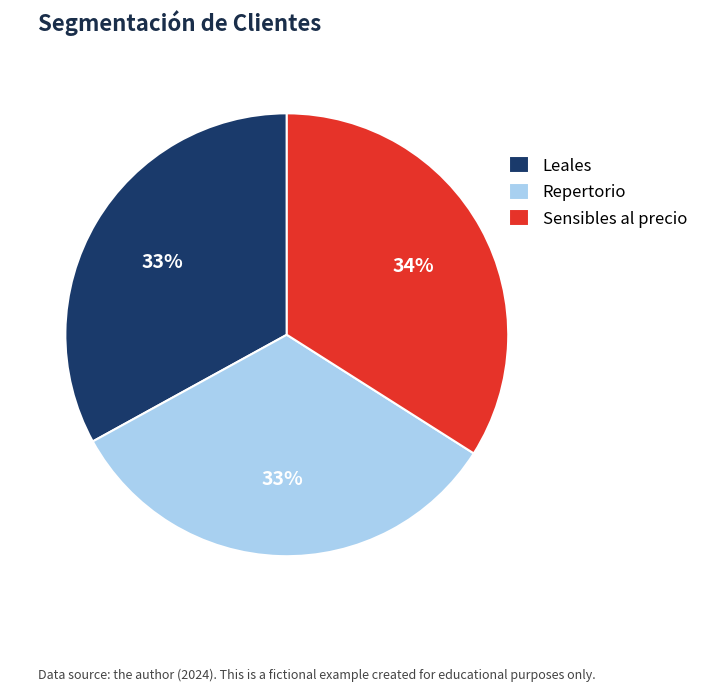

Count the number of slices in the pie.

3